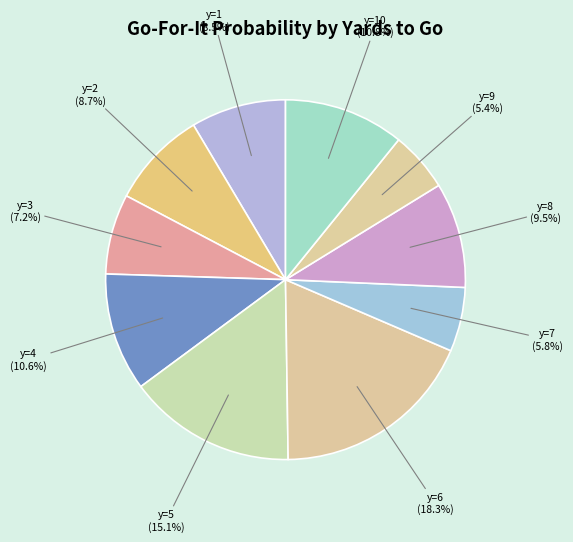

Count the number of slices in the pie.

10